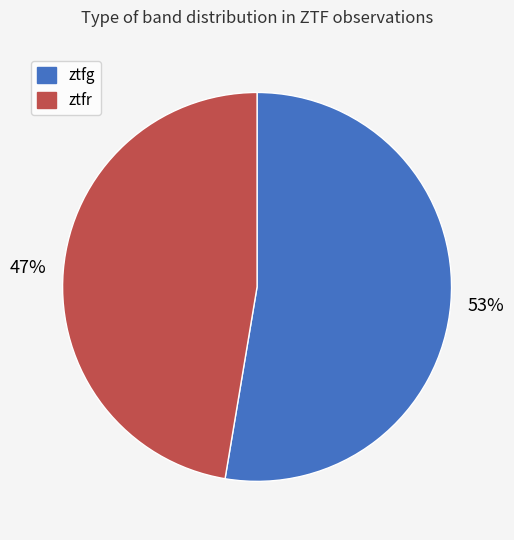

Approximately how many times larger is the value at ztfr compared to ztfg?

0.9